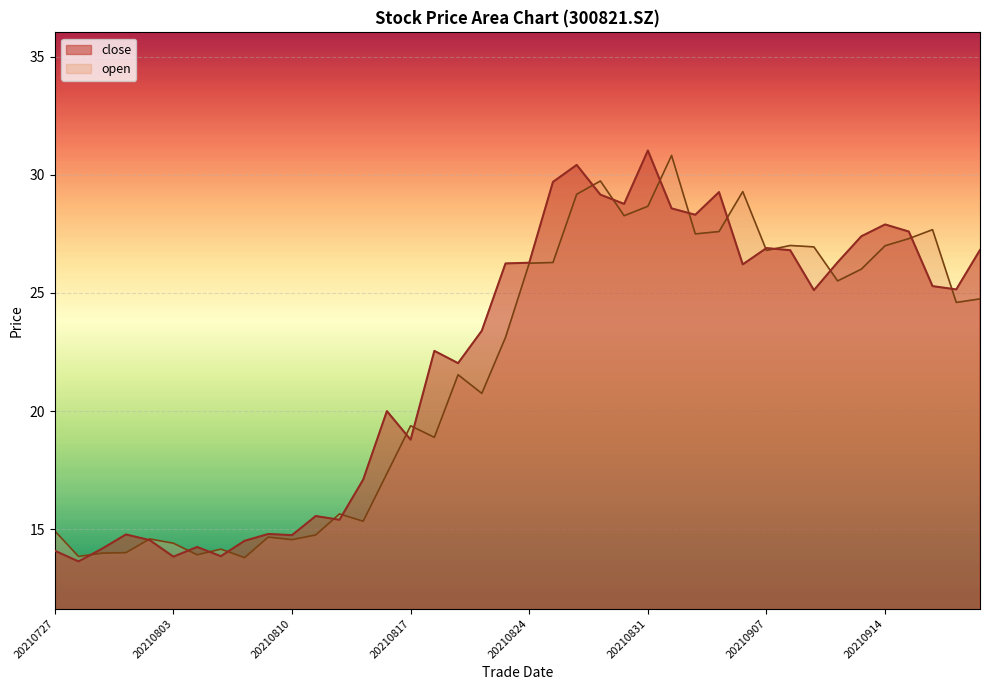

At which category does open reach its first local peak?

20210802